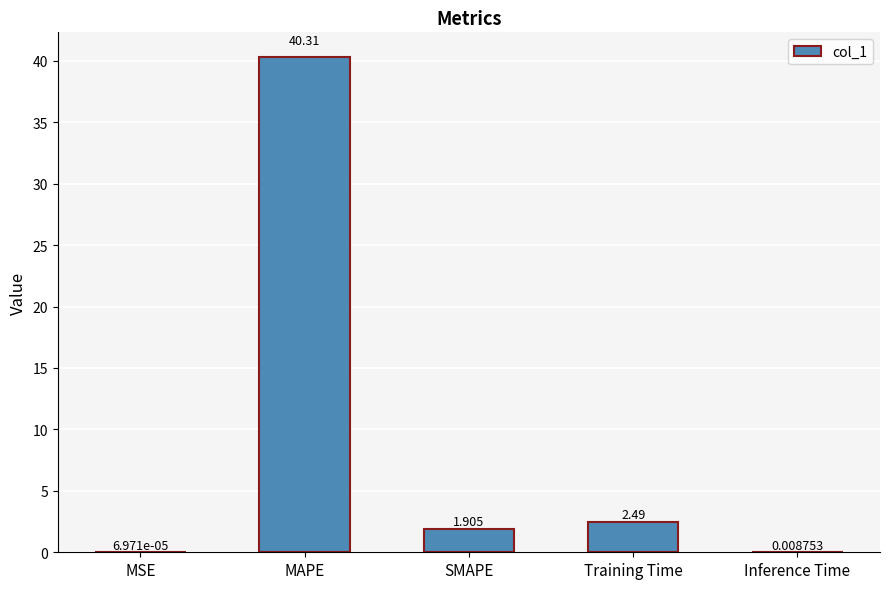

What is the maximum value shown in the chart?

40.3